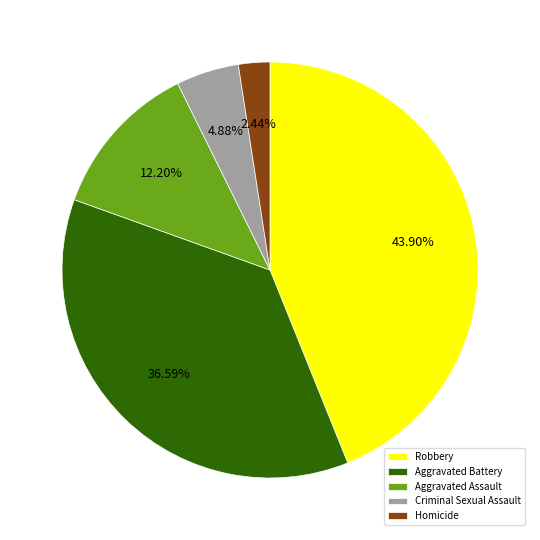

How many slices are in this pie chart?

5